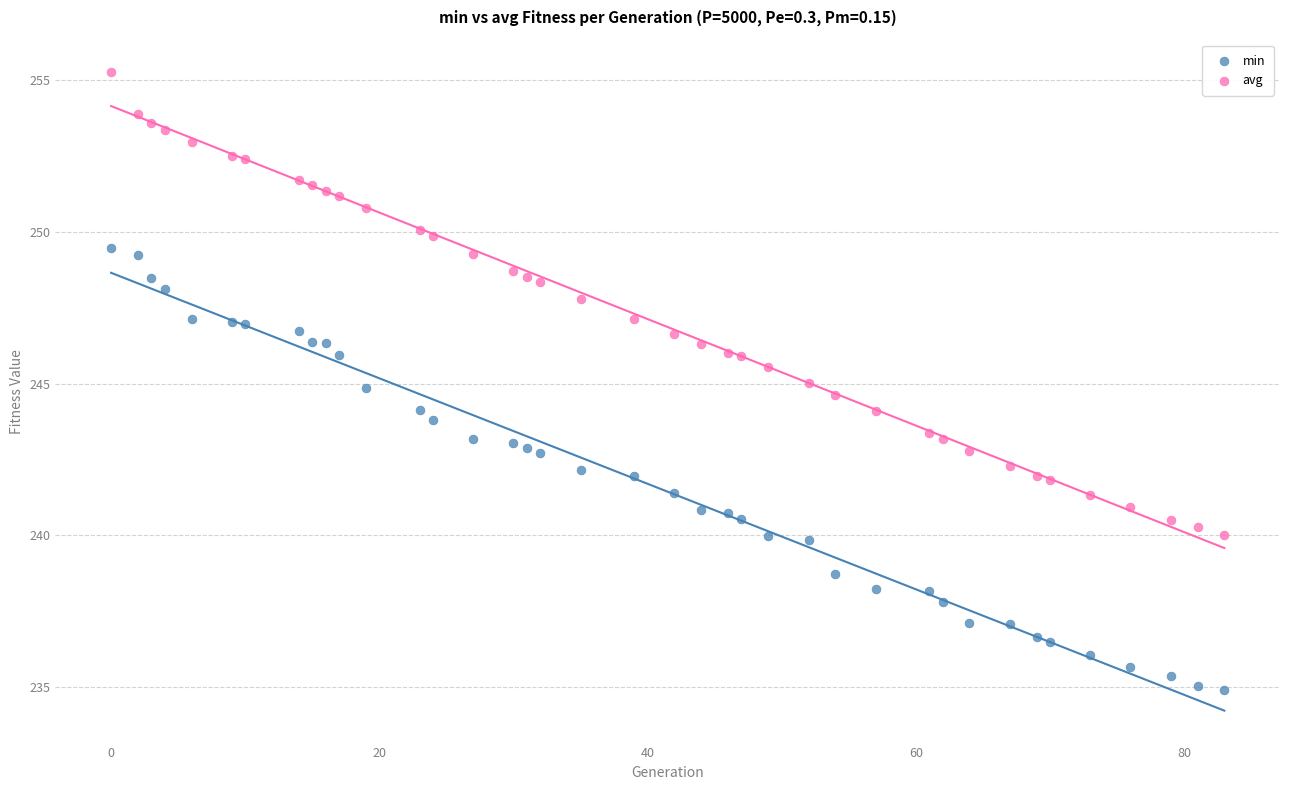

Across all data points, what is the range of Y values (max minus min)?

20.4